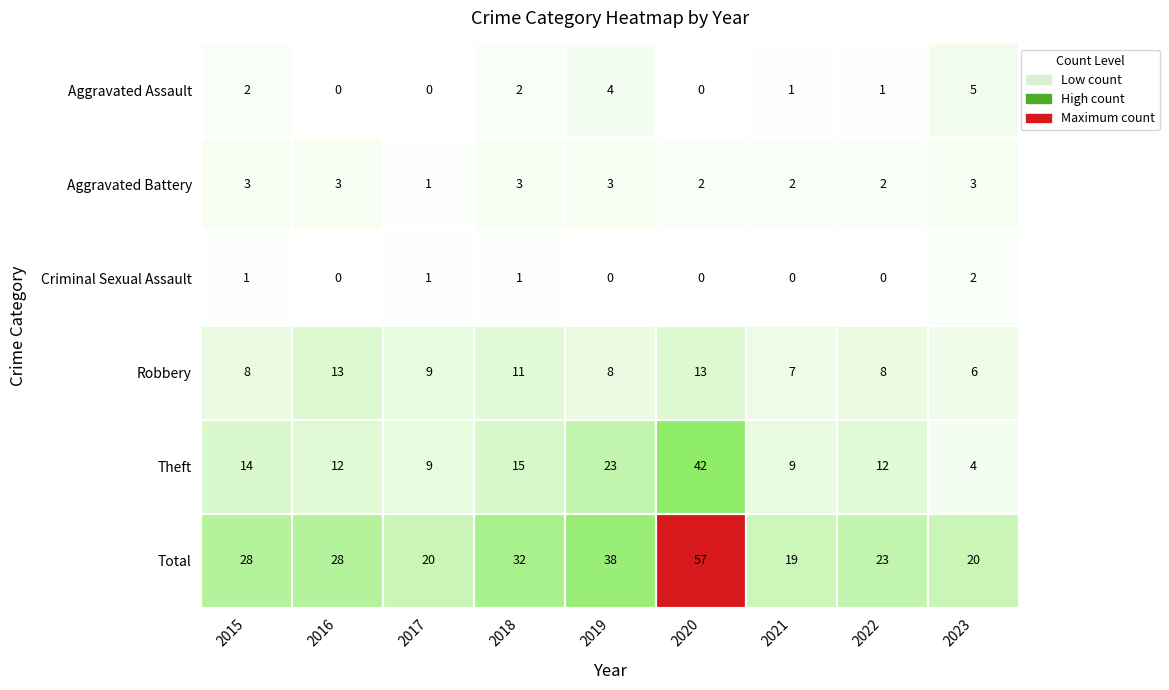

At how many categories does at least one series exceed 21?

6